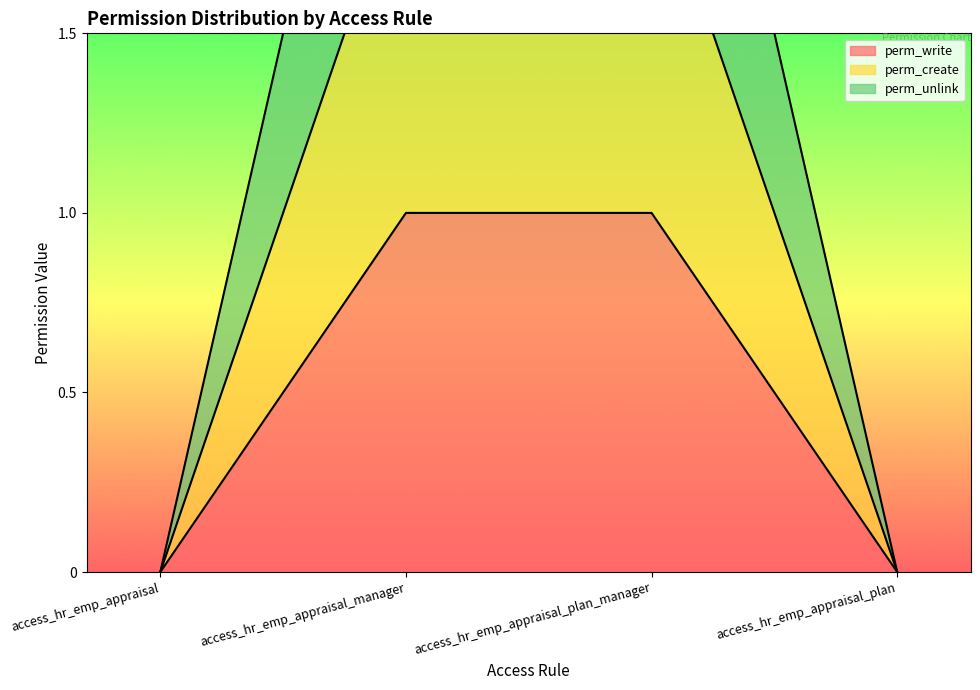

How many lines are shown in the chart?

3